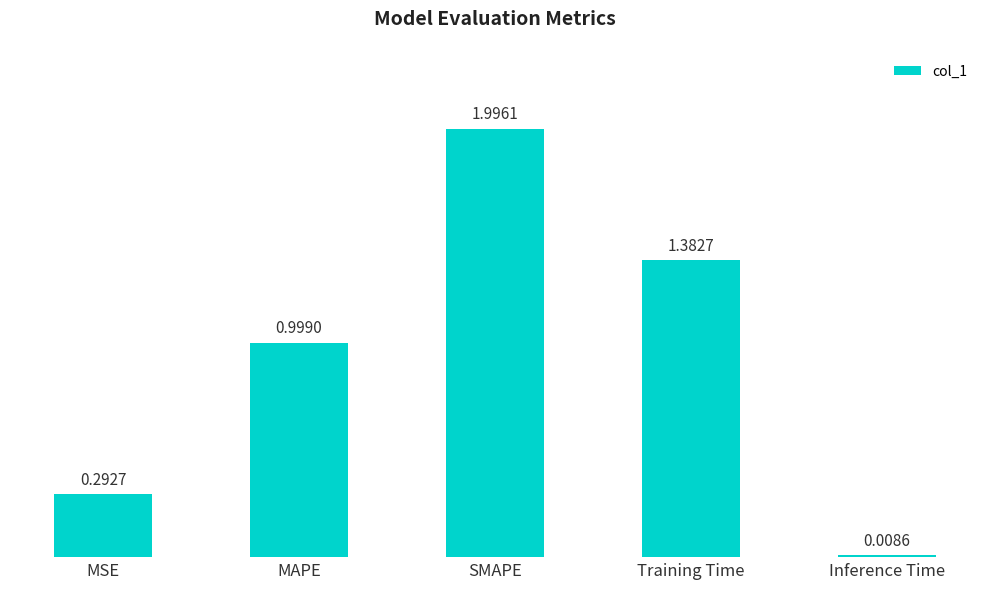

List the labels in order of value, smallest first.

Inference Time, MSE, MAPE, Training Time, SMAPE